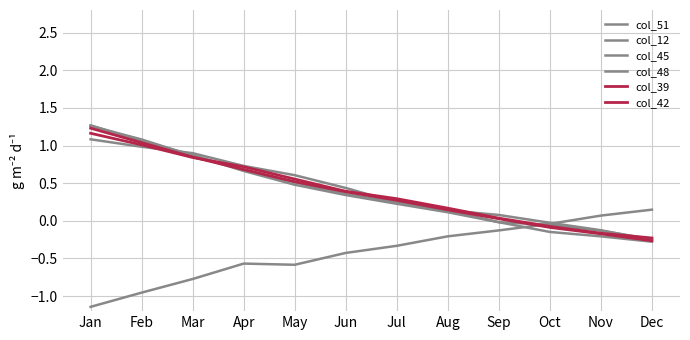

Between May and Dec, which series saw the biggest shift?

col_51